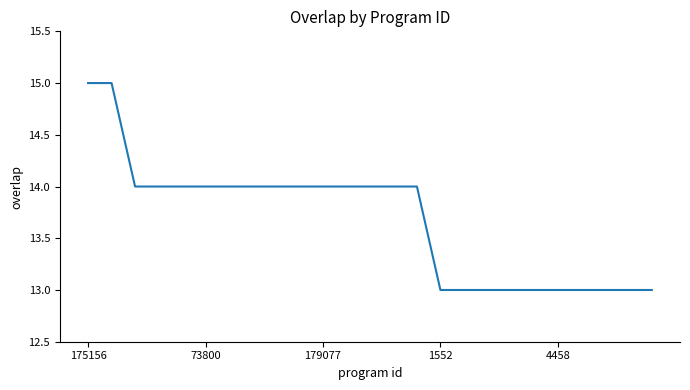

Does the chart have visible grid lines?

No